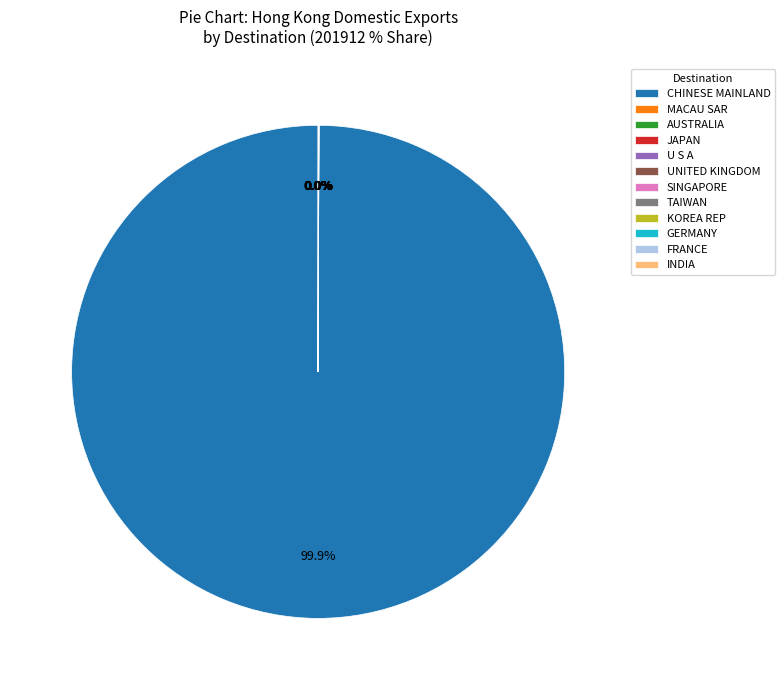

What is the largest slice in the pie chart?

CHINESE MAINLAND